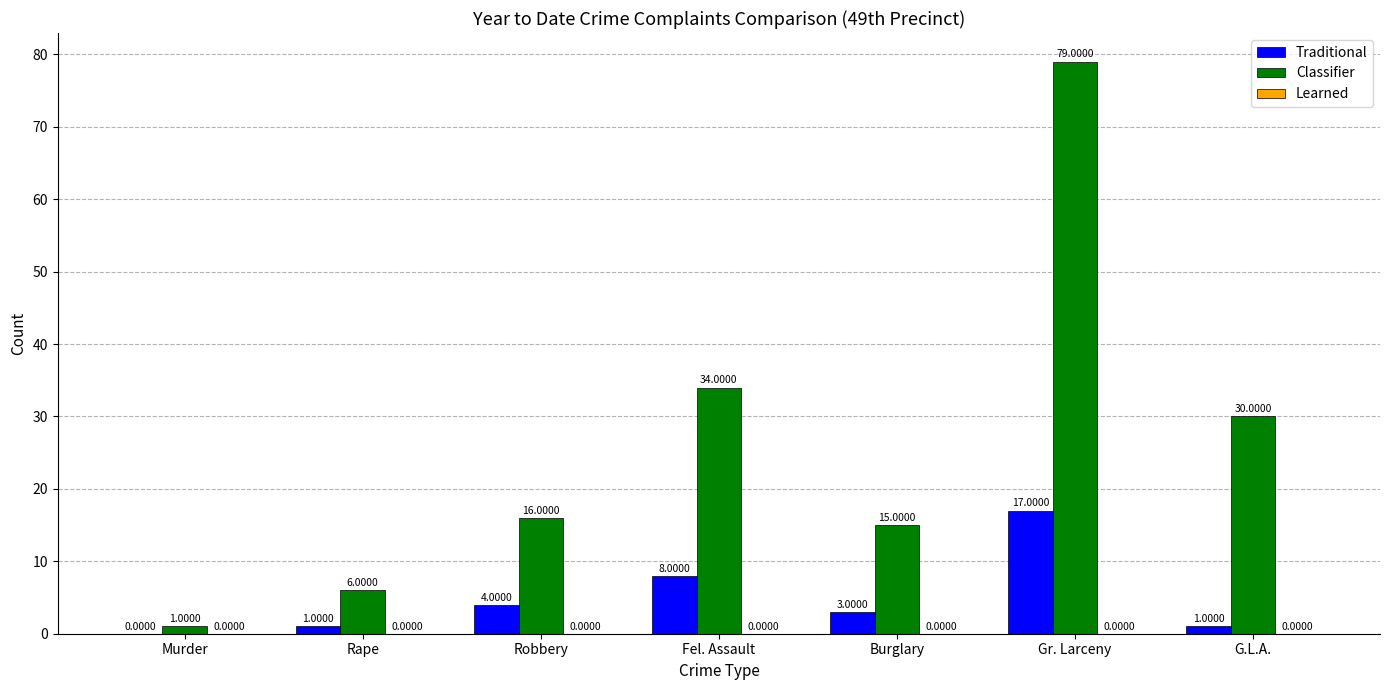

What is the sum of all Traditional values?

34